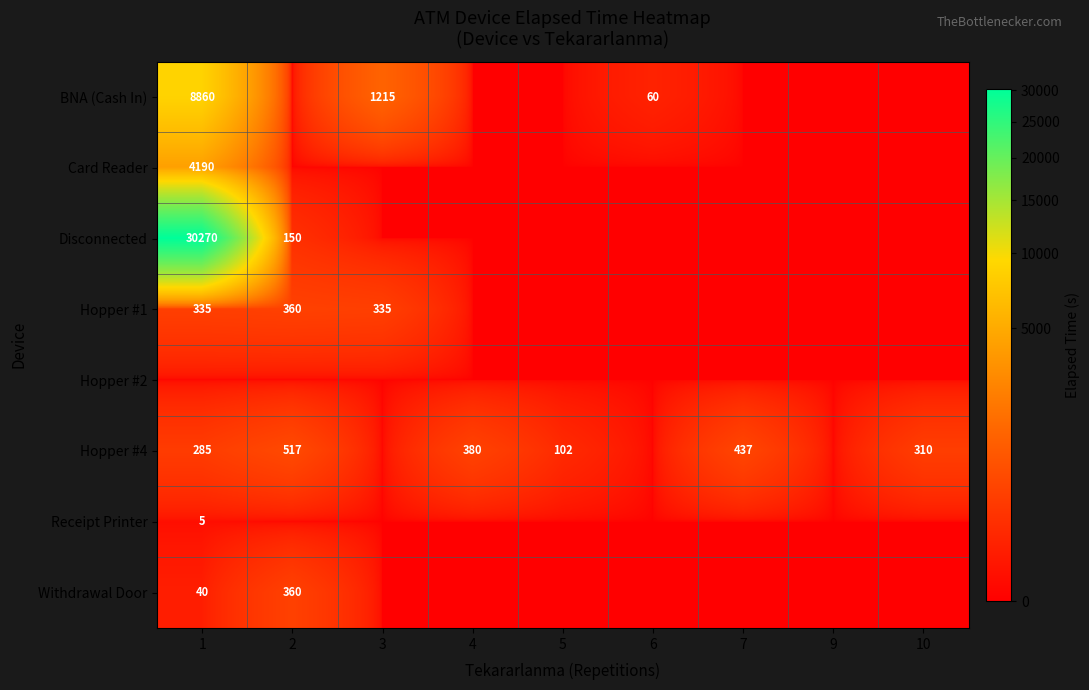

How many series are shown in this chart?

8